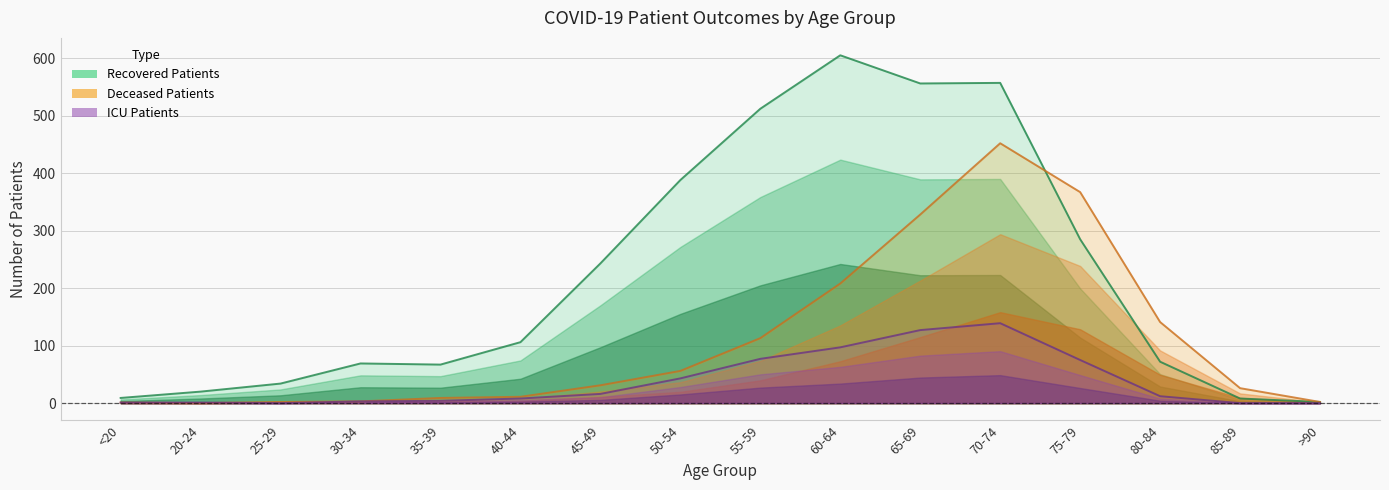

Which label corresponds to the largest value in the chart?

60-64